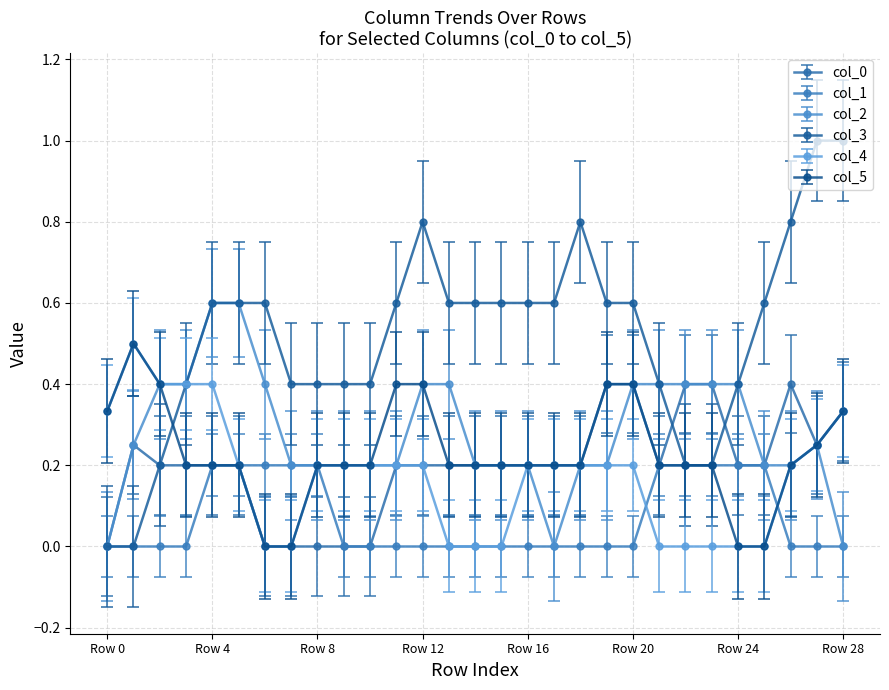

What is the highest value of the col_3 series?

1.0